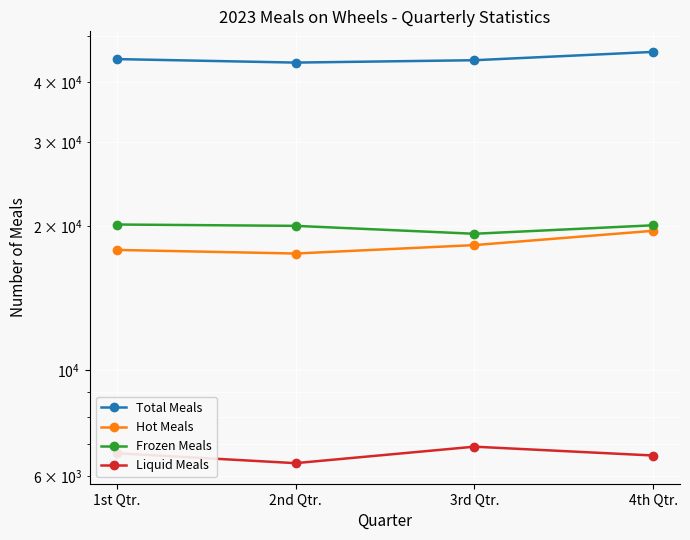

Count the Hot Meals values in the range 17852 to 19574.

3